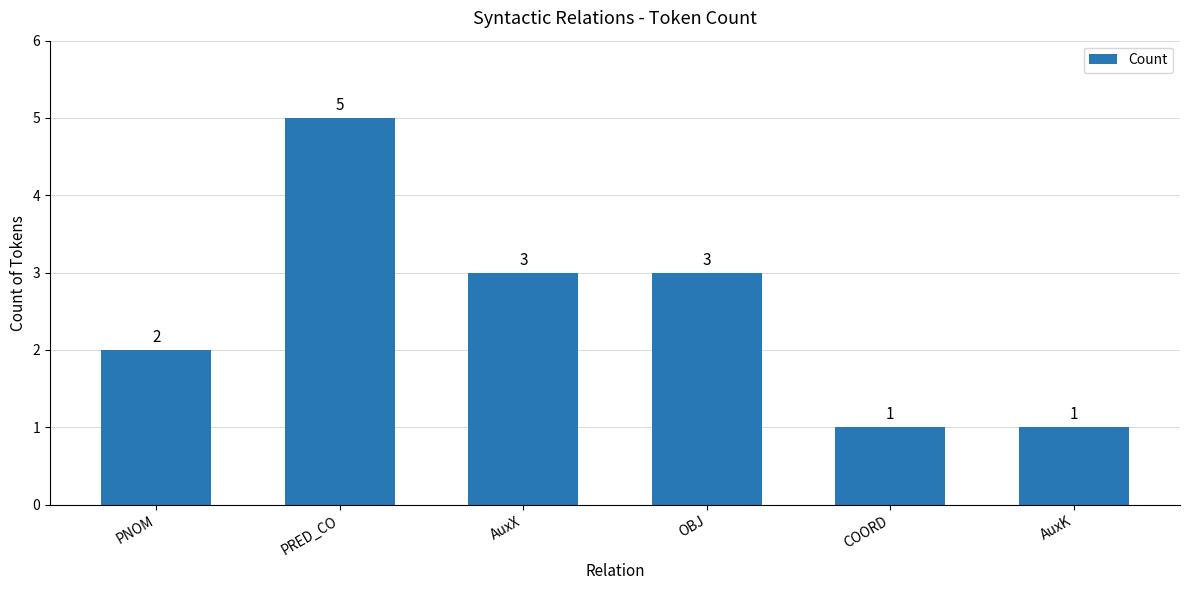

The value at OBJ is 5. True or false?

False